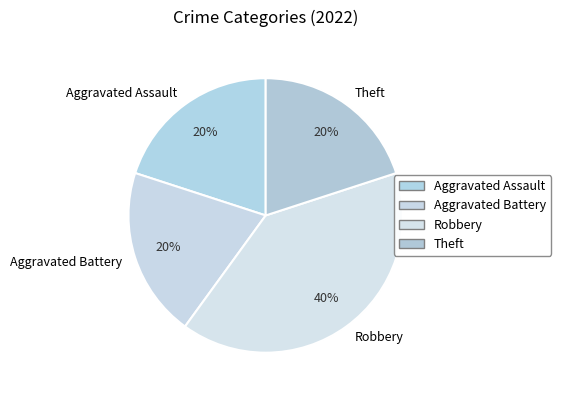

What percentage is the Theft slice, to the nearest percent?

20%